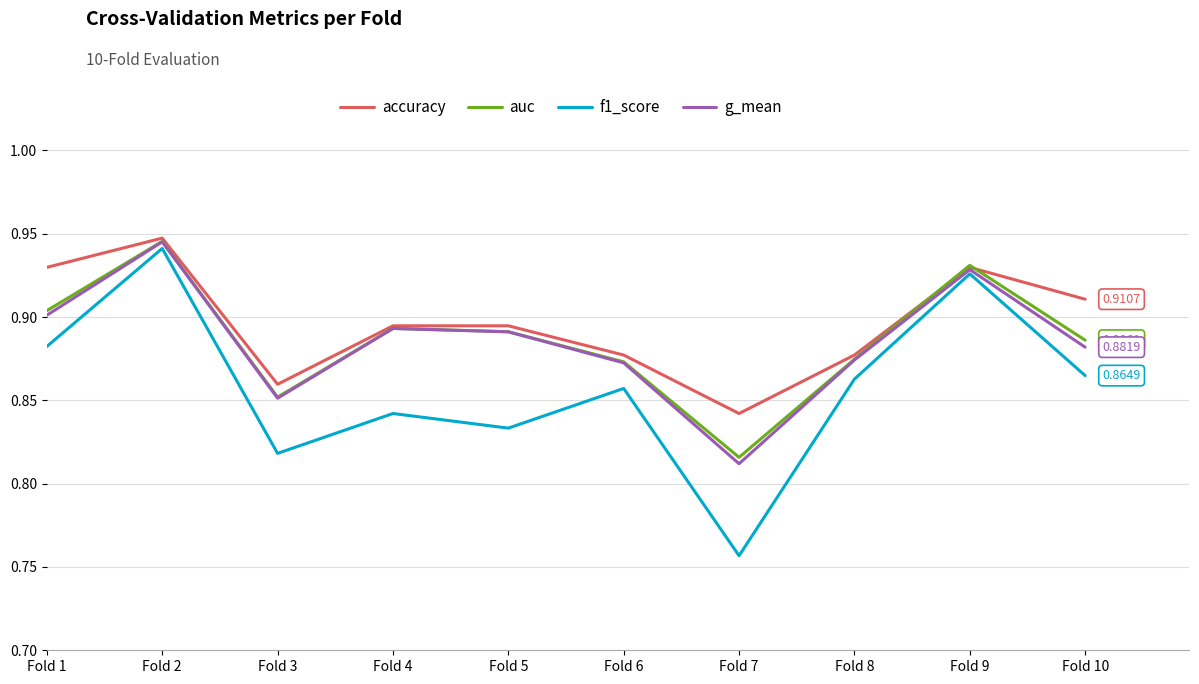

Is this an area chart (filled region under the line)?

No